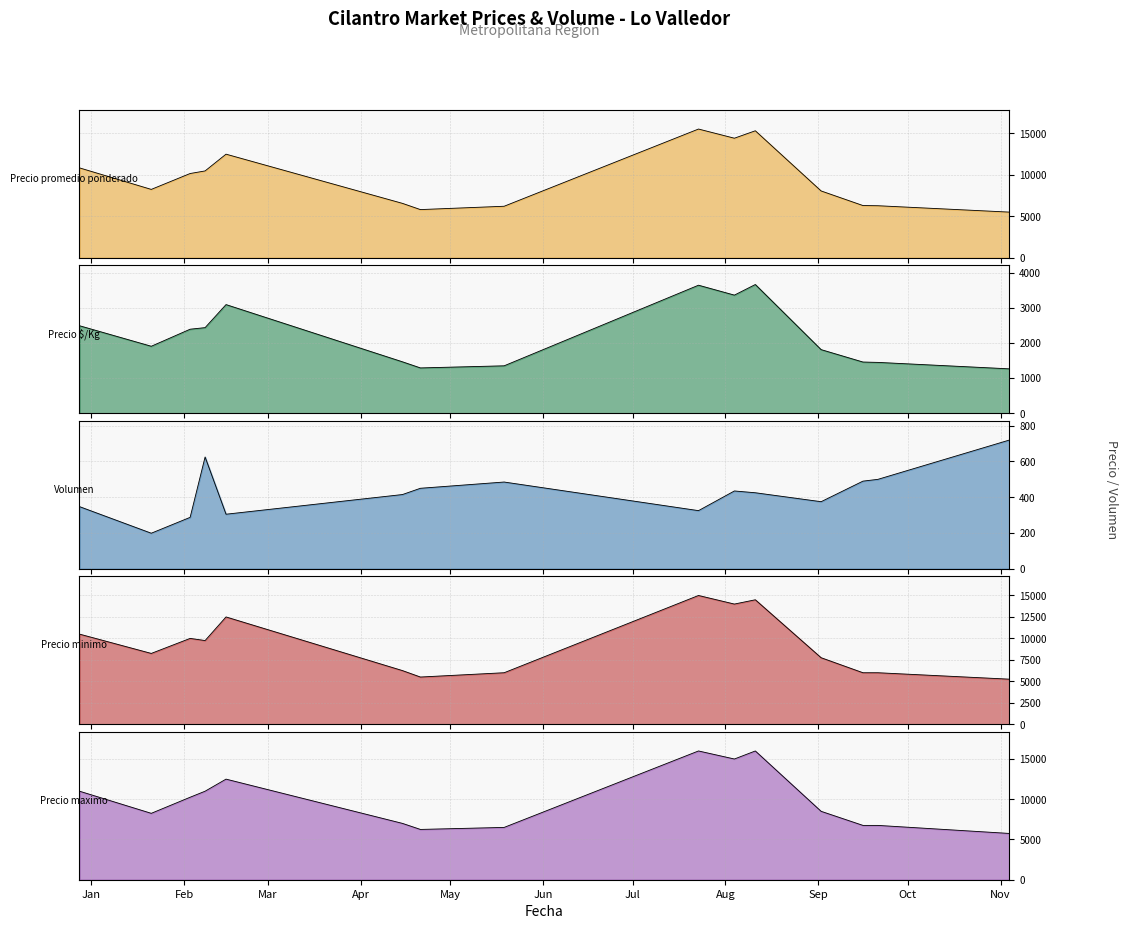

Is the value of Precio minimo at 2021-01-21 greater than the value of Volumen at 2021-02-15?

Yes